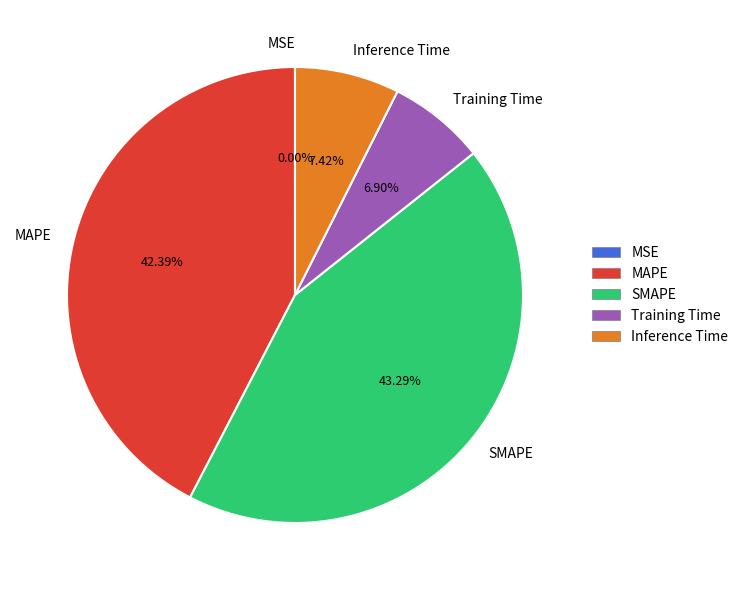

Which has a higher value, MAPE or SMAPE?

SMAPE